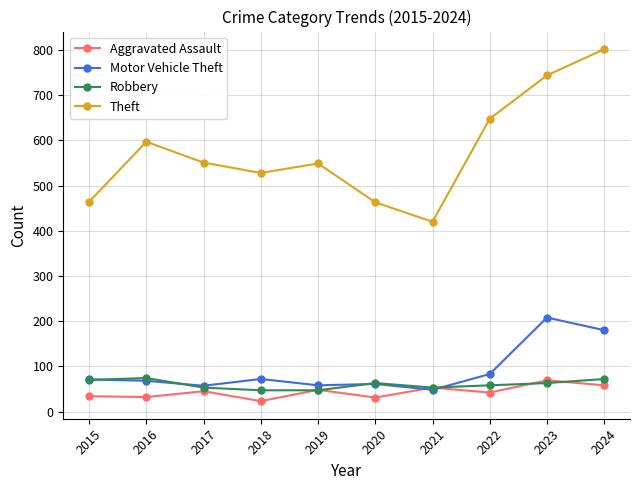

Which series has the largest total across all categories?

Theft